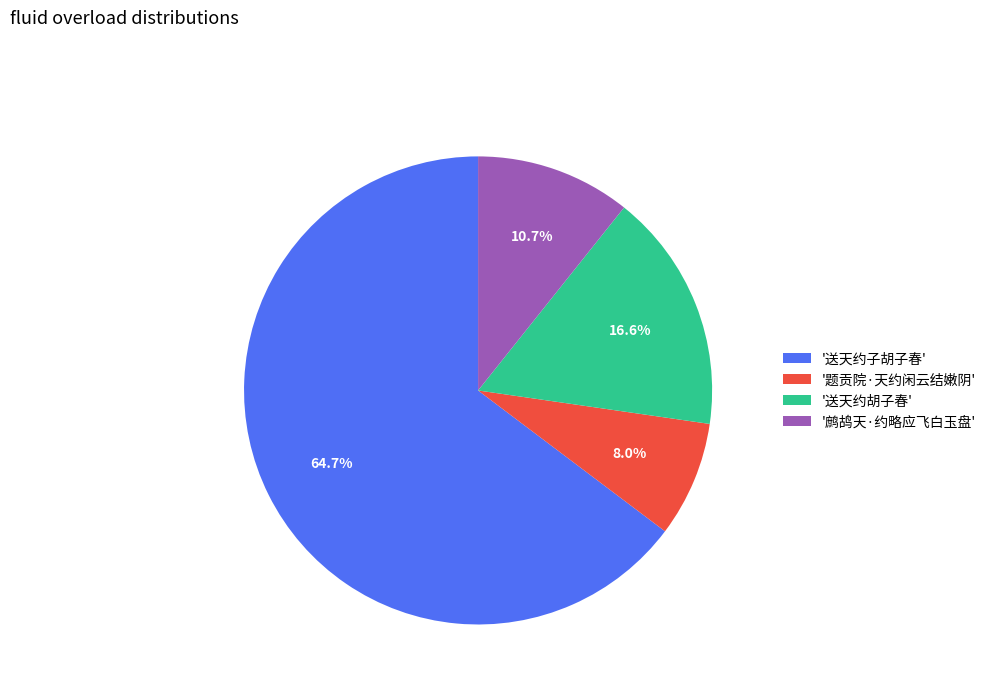

Does any single category account for the majority?

Yes